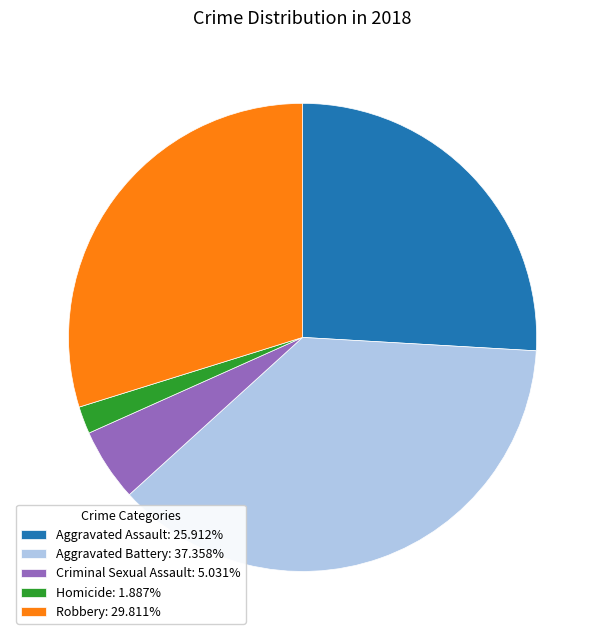

Do Robbery: 29.811% and Criminal Sexual Assault: 5.031% together represent more than half of the pie?

No